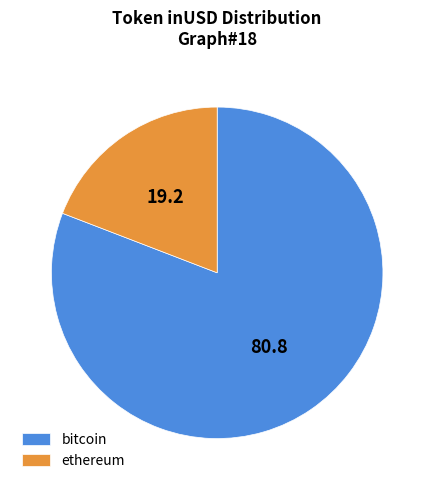

Rank the categories by value from highest to lowest.

bitcoin, ethereum